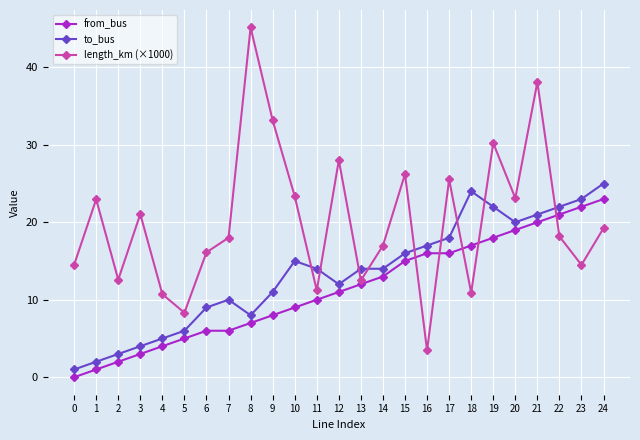

True or false: to_bus and from_bus intersect in this chart.

False